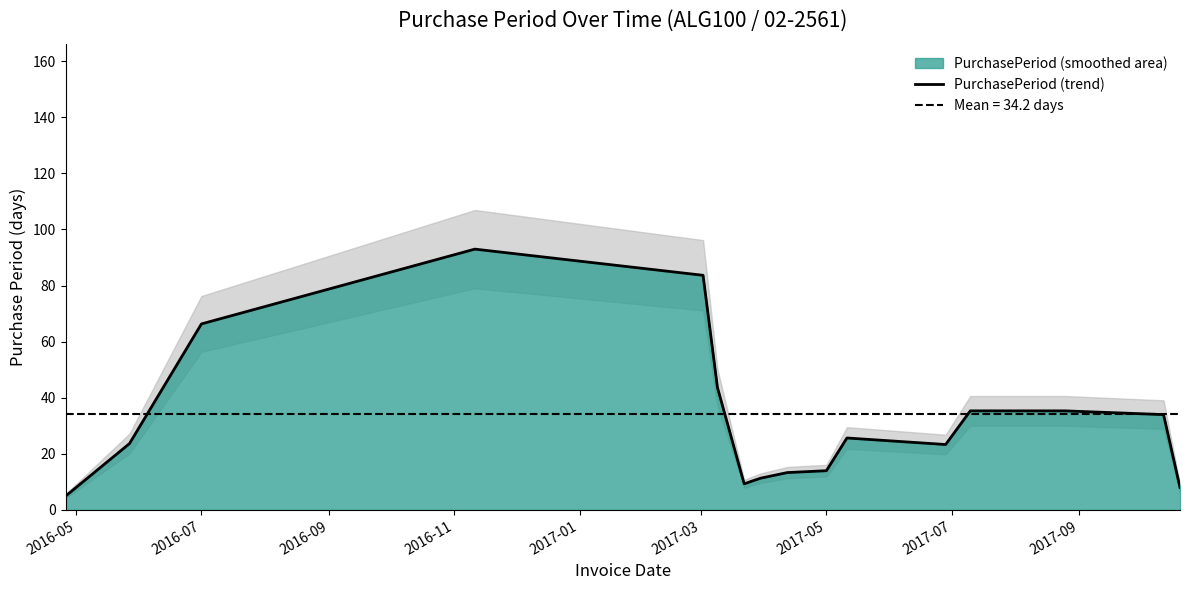

True or false: PurchasePeriod (trend) has a value of 22.7 at 2017-05.

False